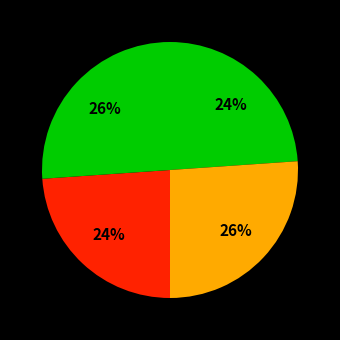

How many slices are in this pie chart?

4